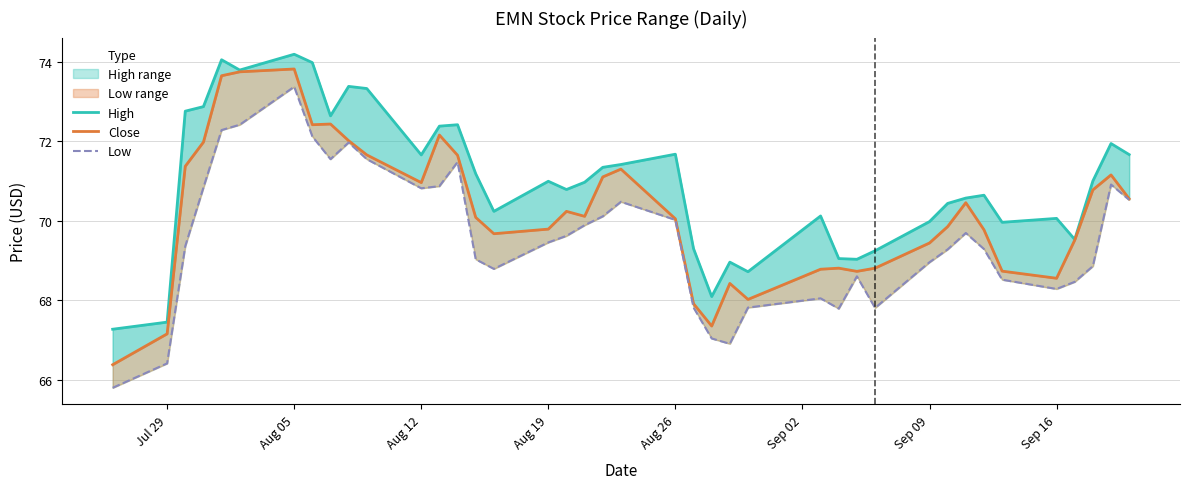

True or false: Close and Low cross at least once.

False